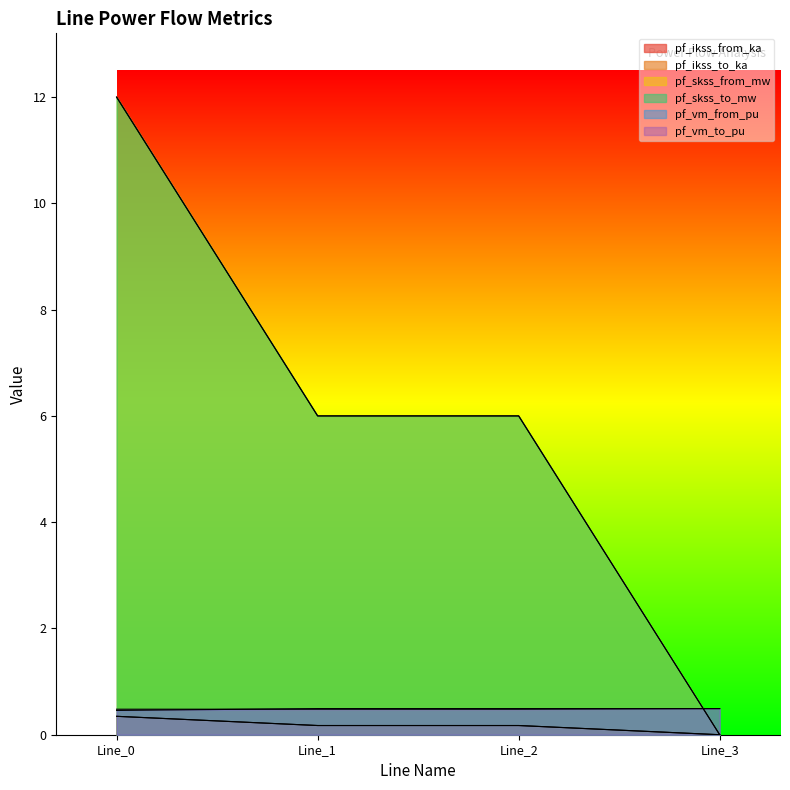

Between Line_1 and Line_2, which series saw the biggest shift?

pf_ikss_from_ka